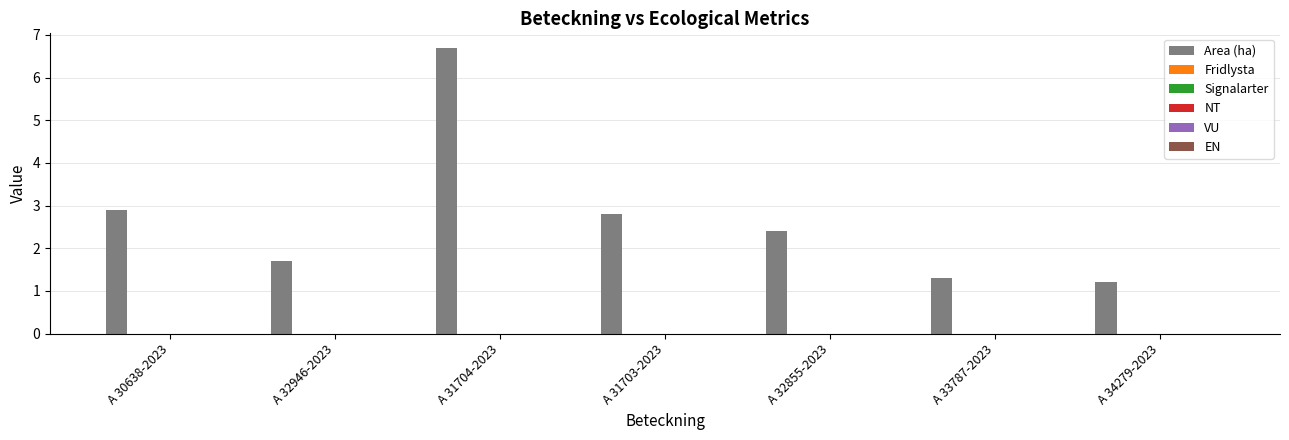

What is the sum of all values?

19.0